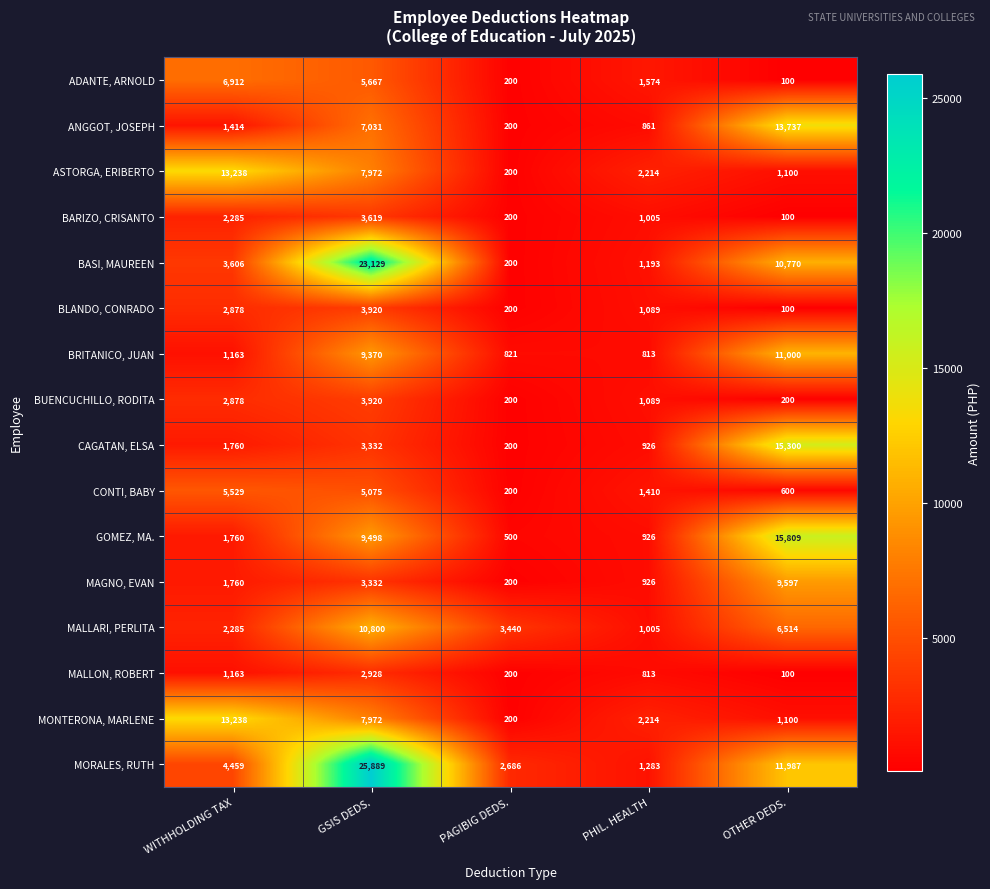

True or false: BARIZO, CRISANTO has a value of 343 at PAGIBIG DEDS..

False